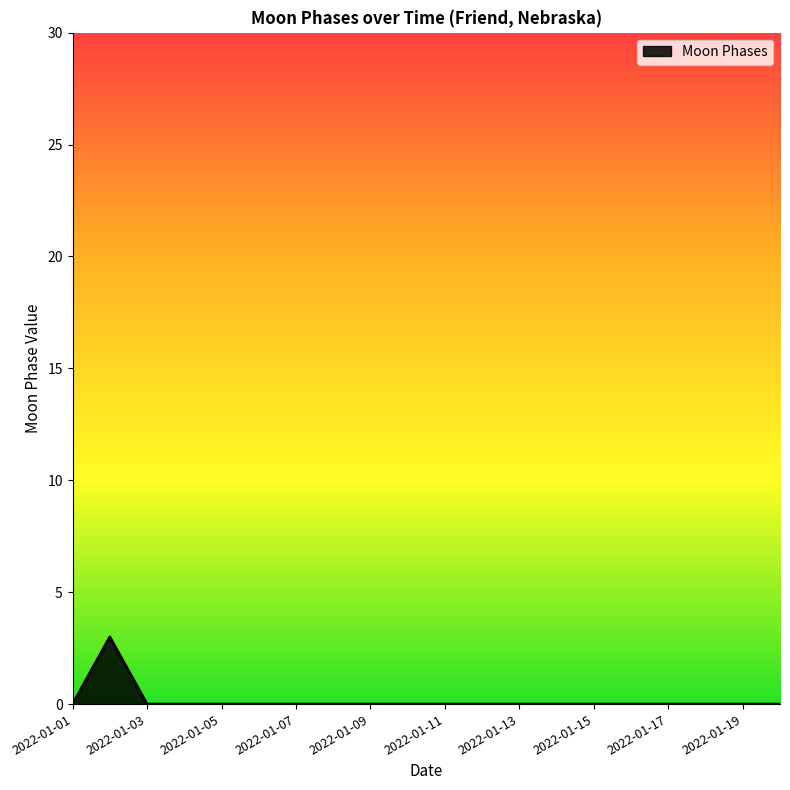

What is the difference between the maximum and minimum values?

3